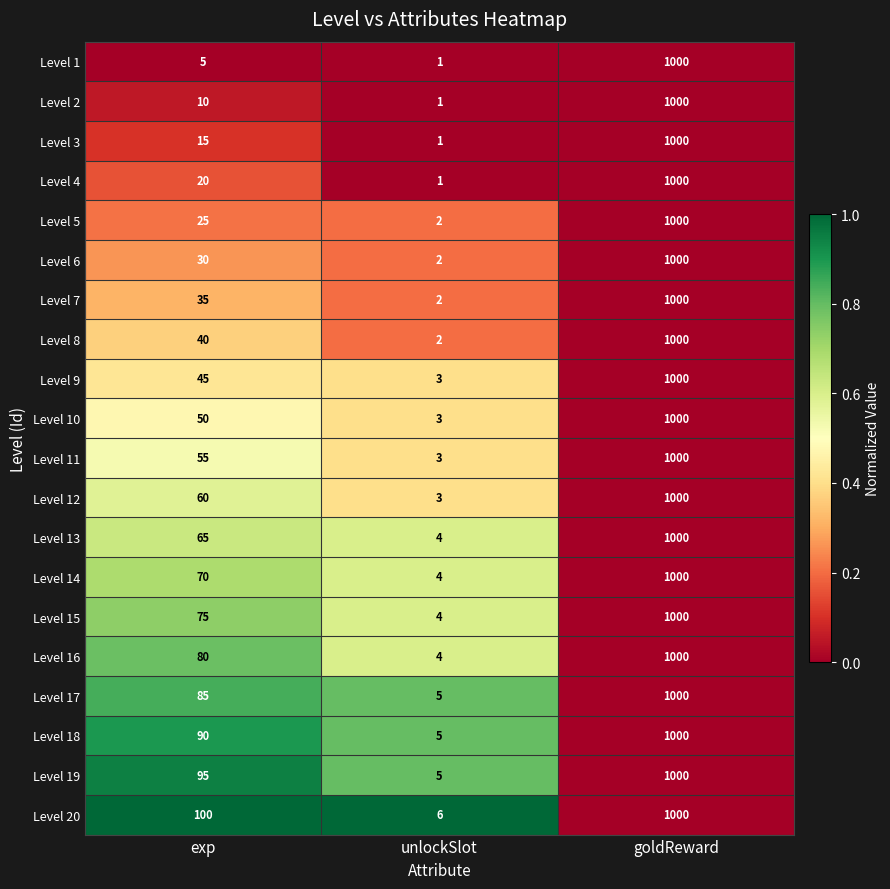

Which label corresponds to the smallest value in the chart?

unlockSlot